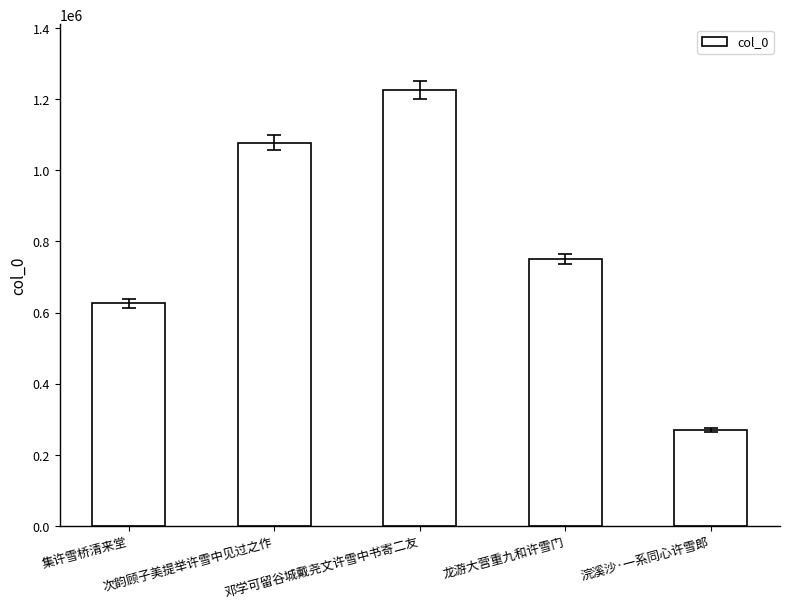

At which label does the data first exceed 750233?

次韵顾子美提举许雪中见过之作